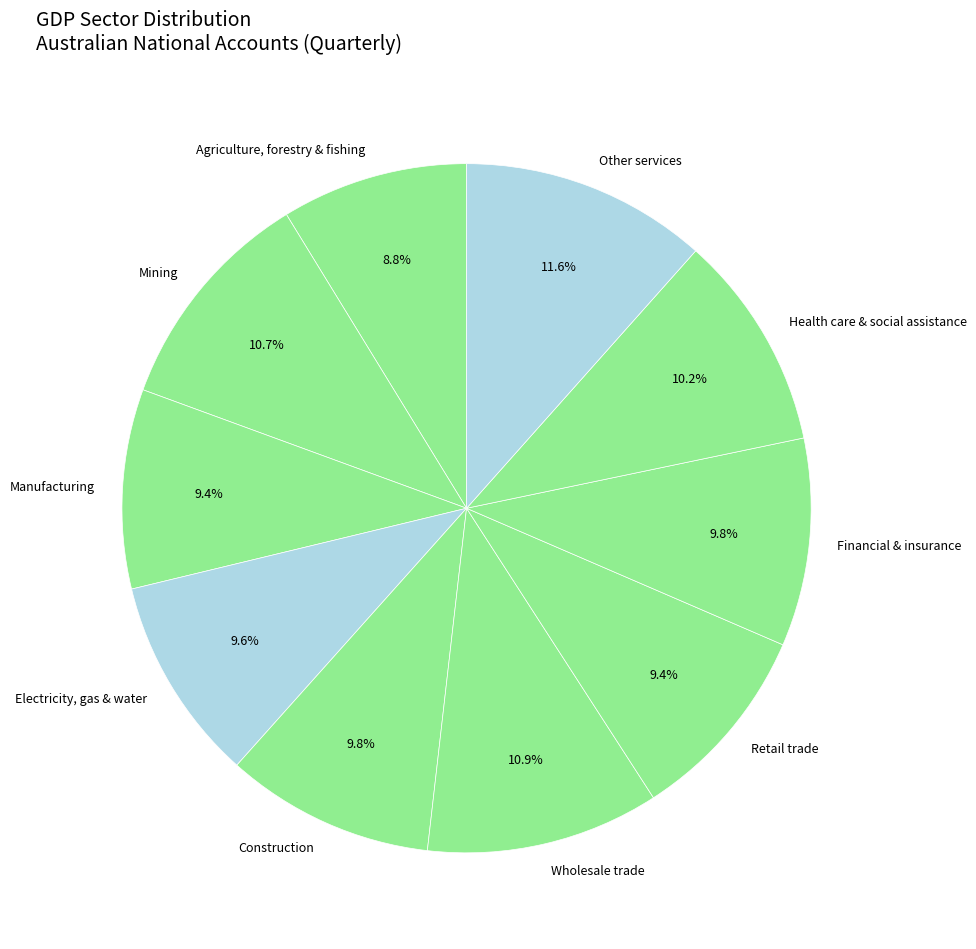

Approximately how many times larger is the value at Financial & insurance compared to Wholesale trade?

0.9